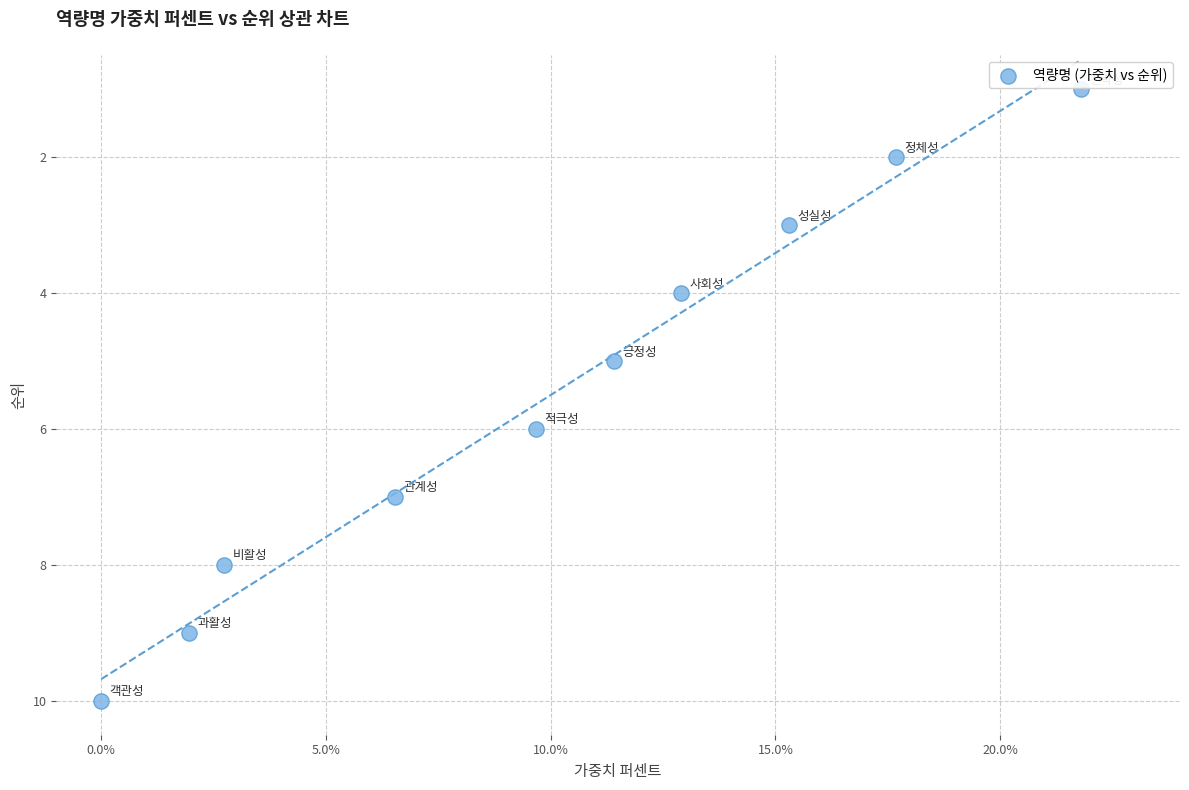

What is the range of Y values (max minus min)?

9